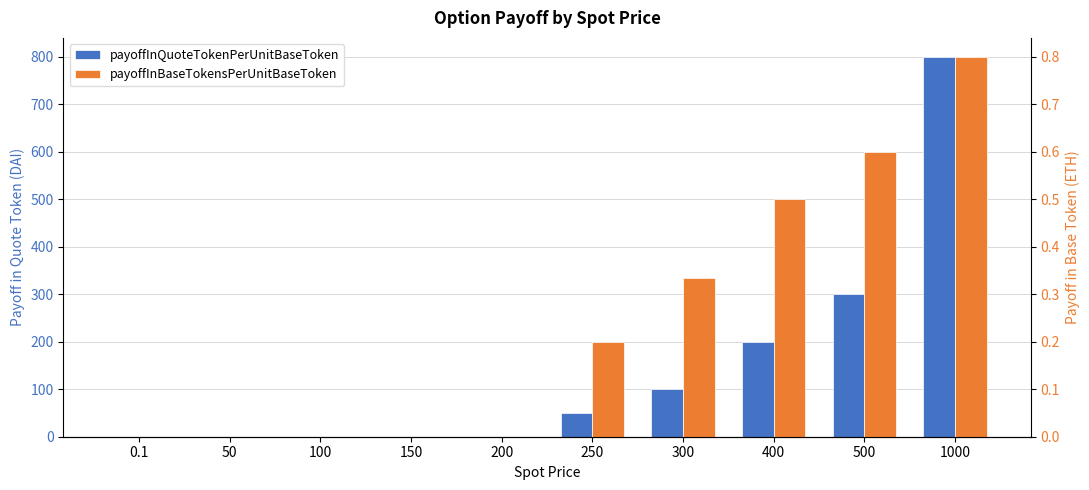

How many groups of bars are there?

10